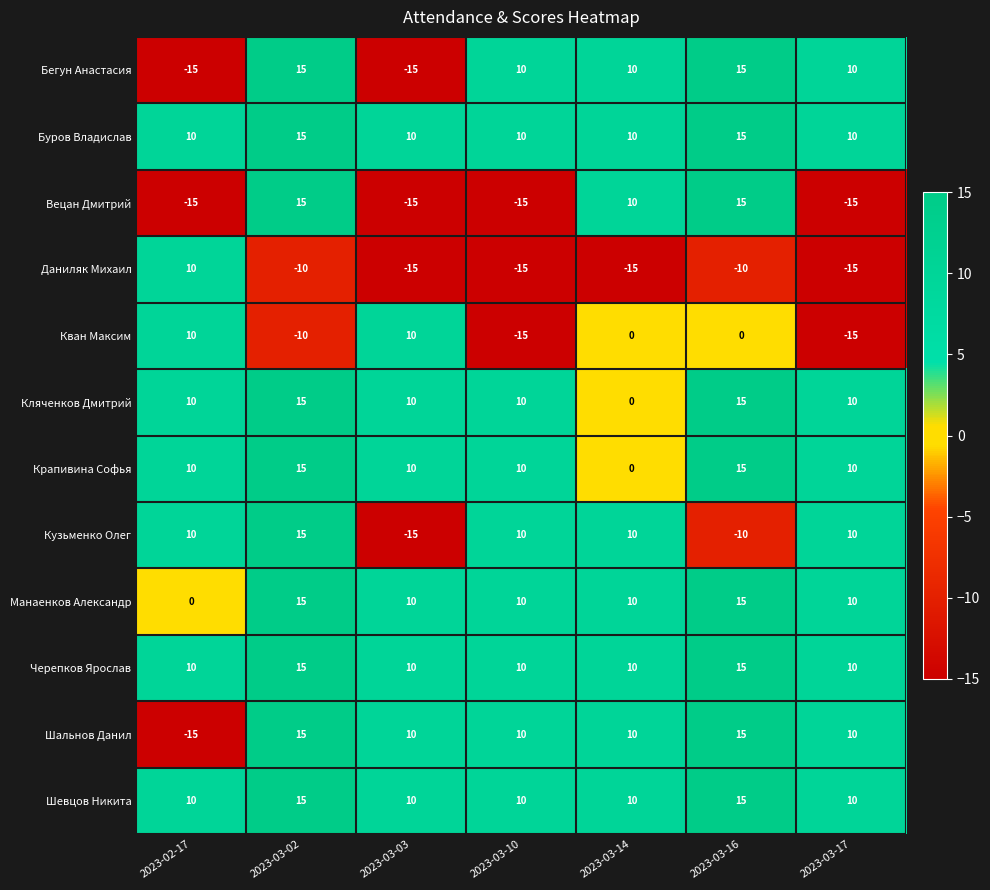

Which series changed the most between 2023-03-02 and 2023-03-10?

Вецан Дмитрий